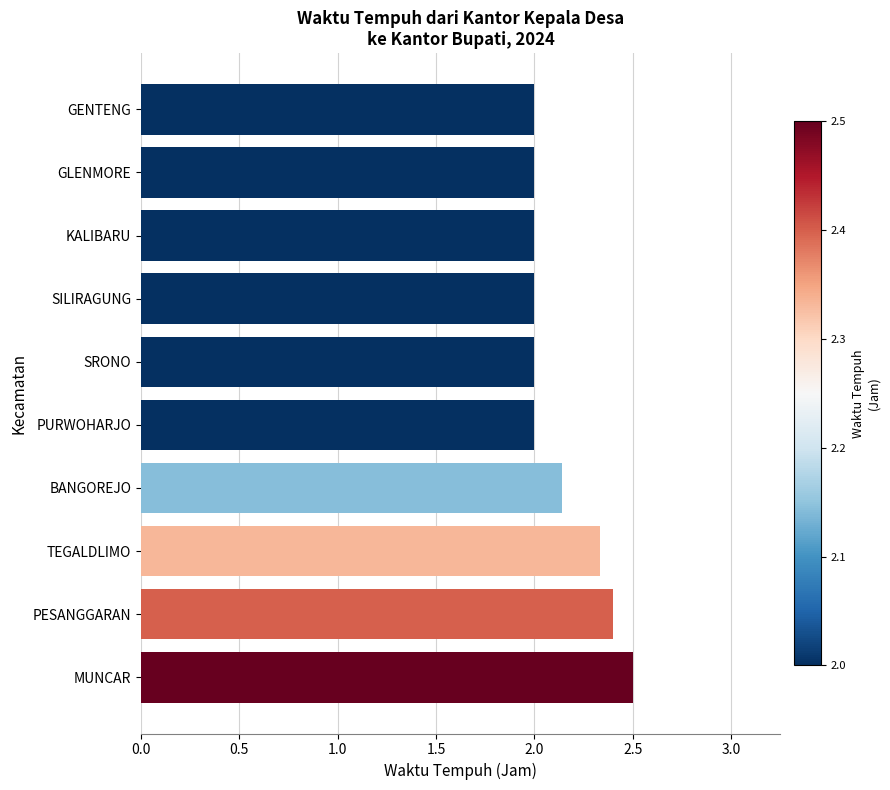

The chart shows a value of 2.8 at KALIBARU. True or false?

False